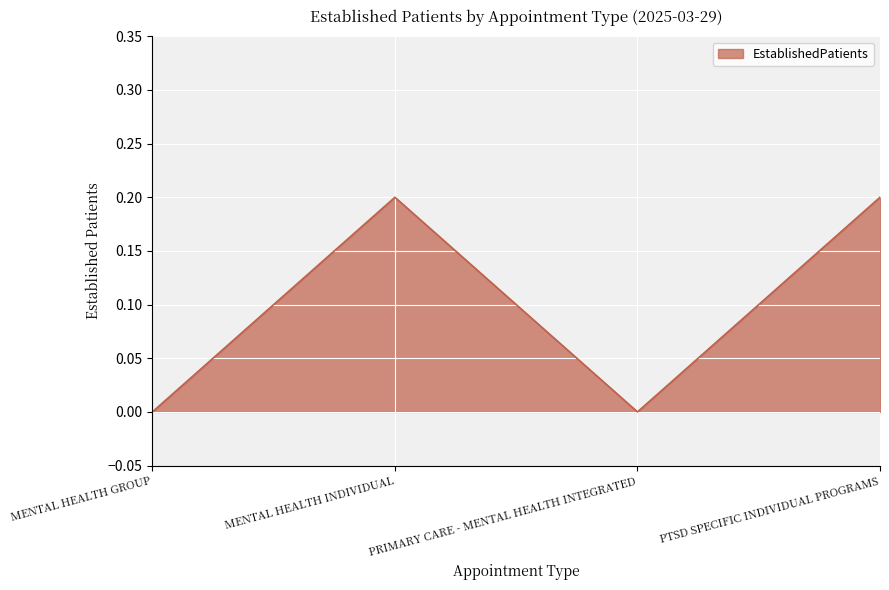

True or false: the data shows 0.2 at PTSD SPECIFIC INDIVIDUAL PROGRAMS.

True